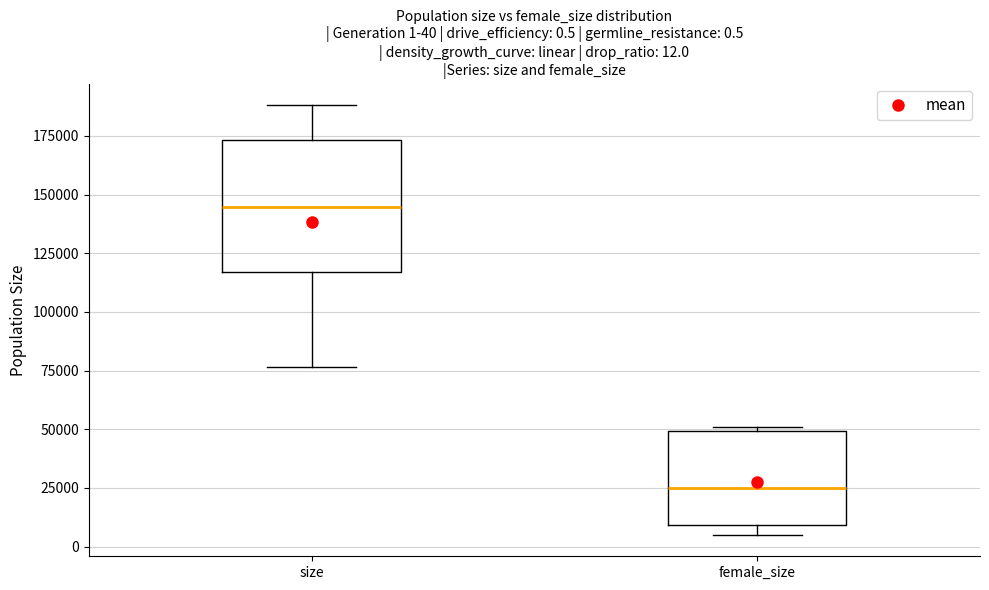

Comparing the boxes themselves (not the whiskers), which one is the tallest?

size